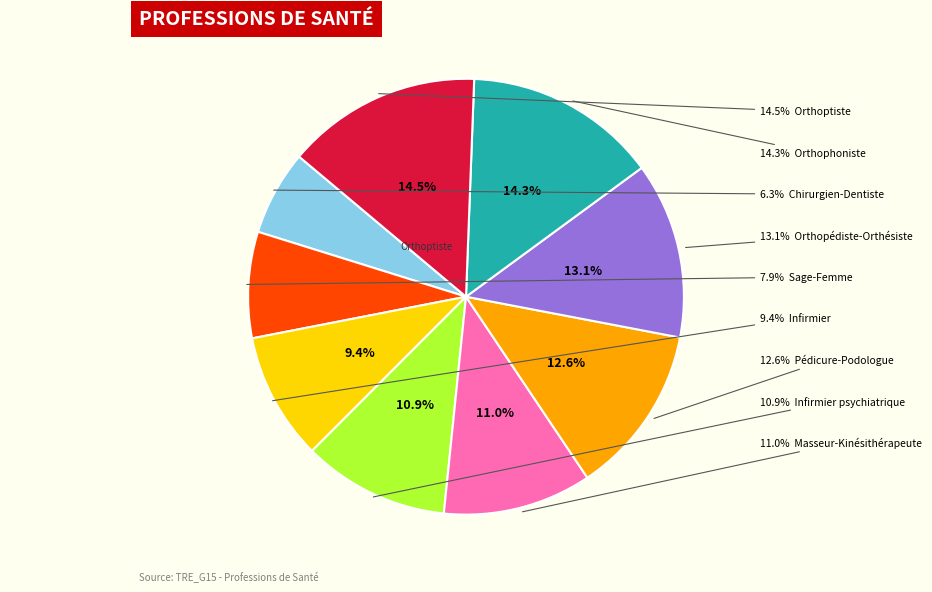

True or false: Infirmier accounts for 9% of the total.

True